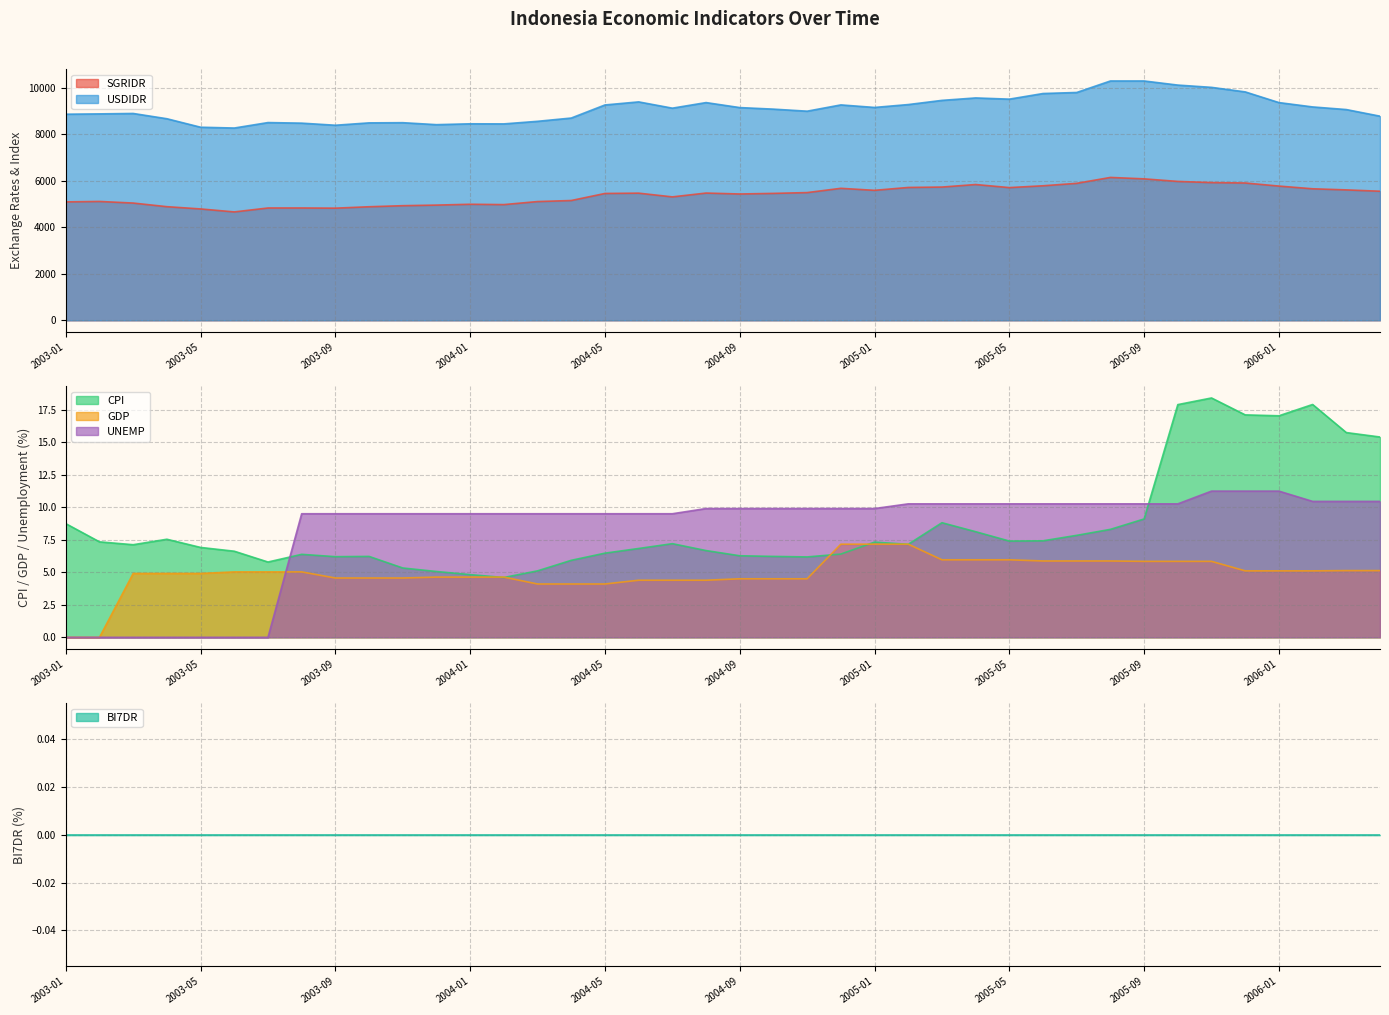

How many values in the CPI series exceed 7?

21